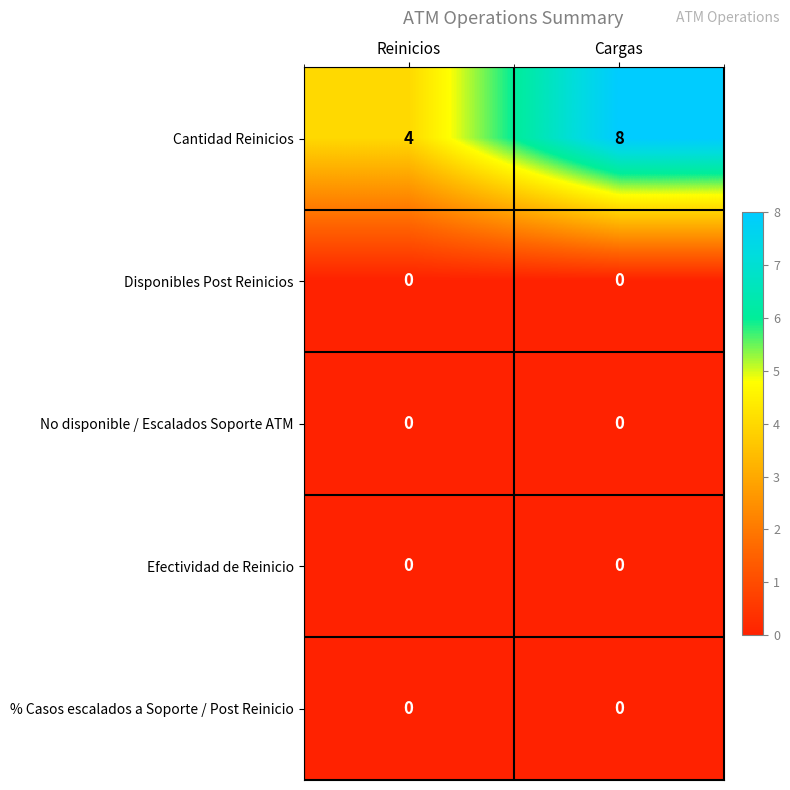

At which category is the sum across all series the highest?

Cargas